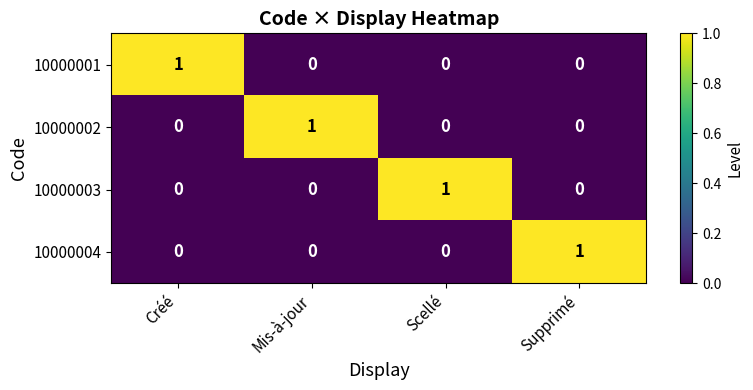

What is the difference between the highest and lowest values at Scellé?

1